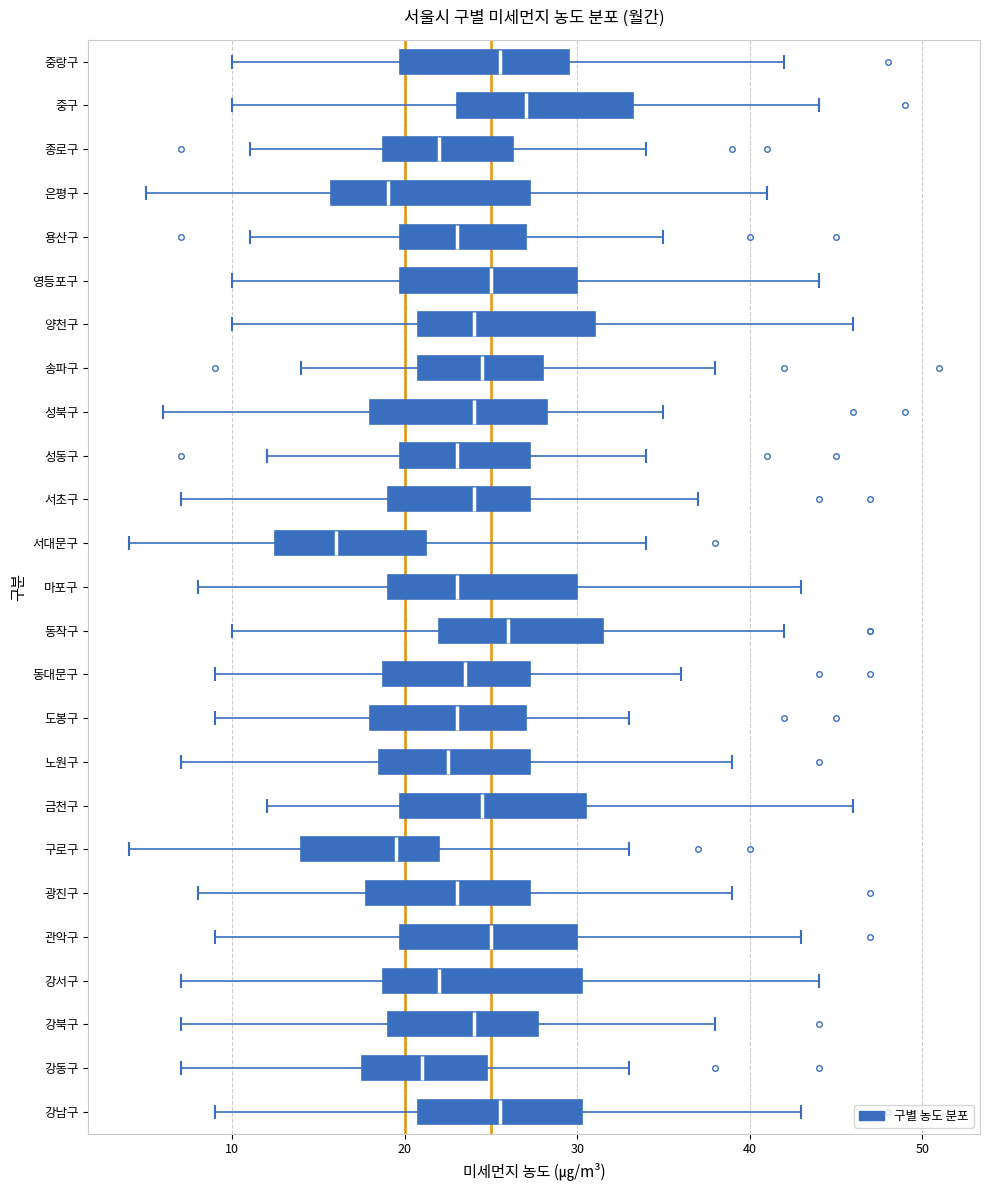

Reading bottom to top, read every box against the x-axis: the position of its median line, the range the box covers, and the ends of its whiskers. The values are not printed on the chart, so give them approximately, as read against the axis.

강남구: median 26, box 21 to 30, whiskers 9 to 43
강동구: median 21, box 18 to 25, whiskers 7 to 33
강북구: median 24, box 19 to 28, whiskers 7 to 38
강서구: median 22, box 19 to 30, whiskers 7 to 44
관악구: median 25, box 20 to 30, whiskers 9 to 43
광진구: median 23, box 18 to 27, whiskers 8 to 39
구로구: median 20, box 14 to 22, whiskers 4 to 33
금천구: median 25, box 20 to 31, whiskers 12 to 46
노원구: median 23, box 19 to 27, whiskers 7 to 39
도봉구: median 23, box 18 to 27, whiskers 9 to 33
동대문구: median 24, box 19 to 27, whiskers 9 to 36
동작구: median 26, box 22 to 32, whiskers 10 to 42
마포구: median 23, box 19 to 30, whiskers 8 to 43
서대문구: median 16, box 13 to 21, whiskers 4 to 34
서초구: median 24, box 19 to 27, whiskers 7 to 37
성동구: median 23, box 20 to 27, whiskers 12 to 34
성북구: median 24, box 18 to 28, whiskers 6 to 35
송파구: median 25, box 21 to 28, whiskers 14 to 38
양천구: median 24, box 21 to 31, whiskers 10 to 46
영등포구: median 25, box 20 to 30, whiskers 10 to 44
용산구: median 23, box 20 to 27, whiskers 11 to 35
은평구: median 19, box 16 to 27, whiskers 5 to 41
종로구: median 22, box 19 to 26, whiskers 11 to 34
중구: median 27, box 23 to 33, whiskers 10 to 44
중랑구: median 26, box 20 to 30, whiskers 10 to 42